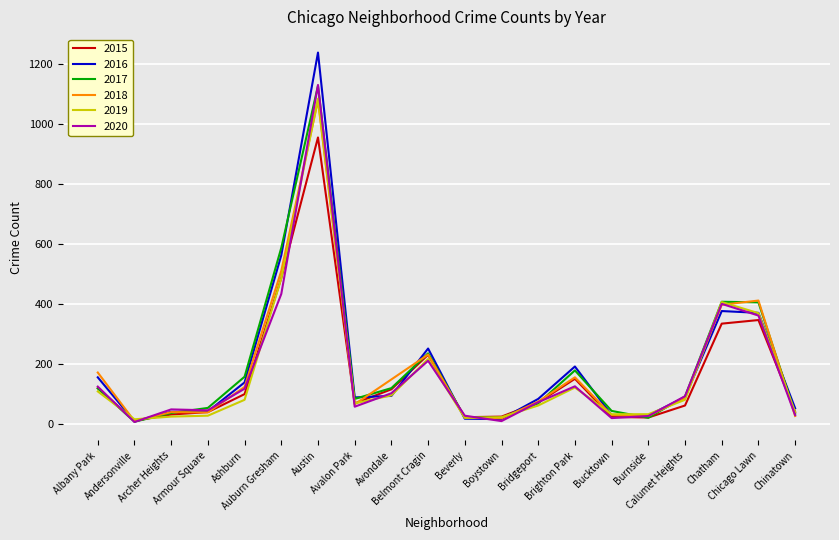

Is this an area chart (filled region under the line)?

No